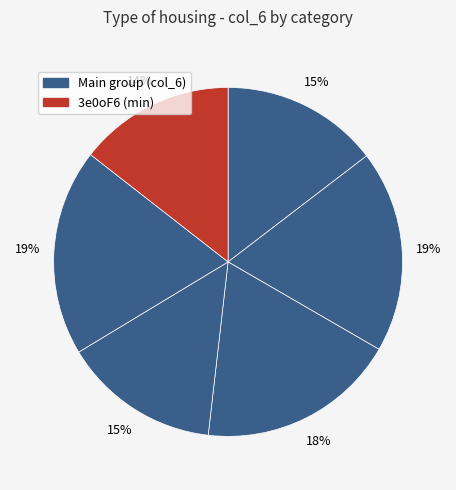

To the nearest percent, what is the average slice percentage?

17%